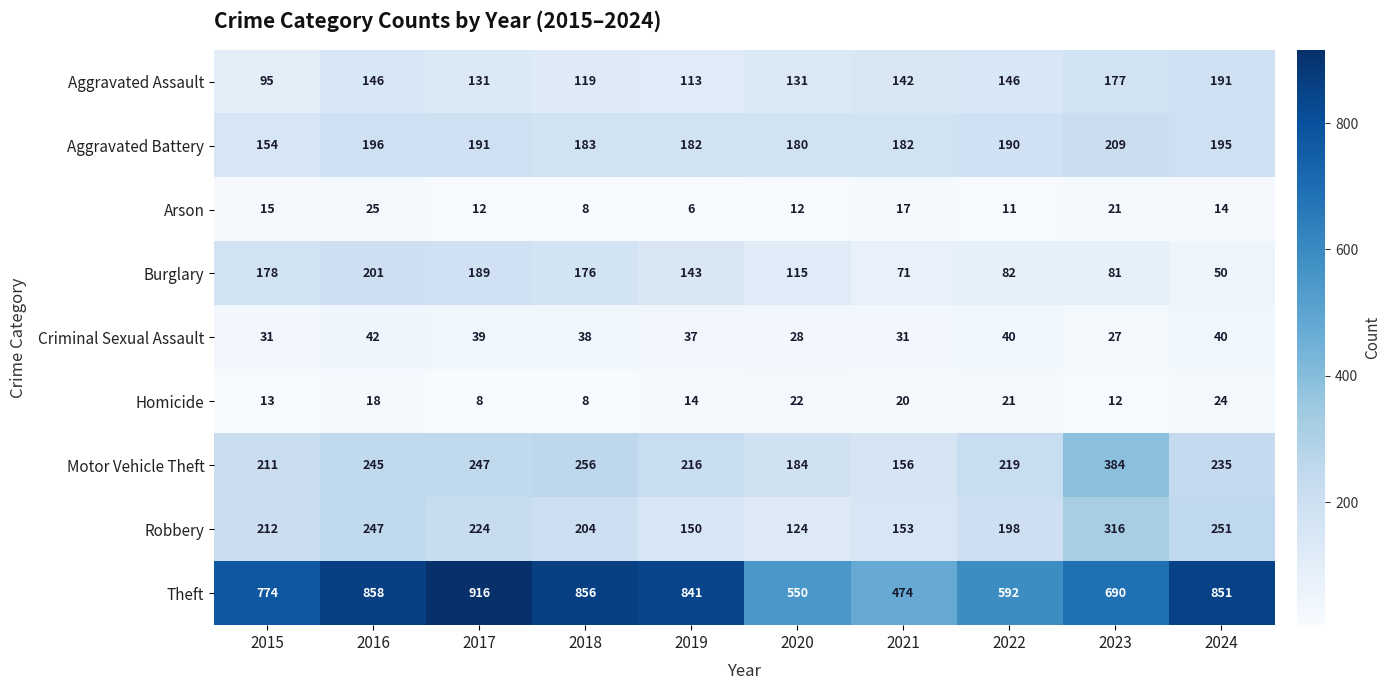

What is the minimum value for Criminal Sexual Assault?

27